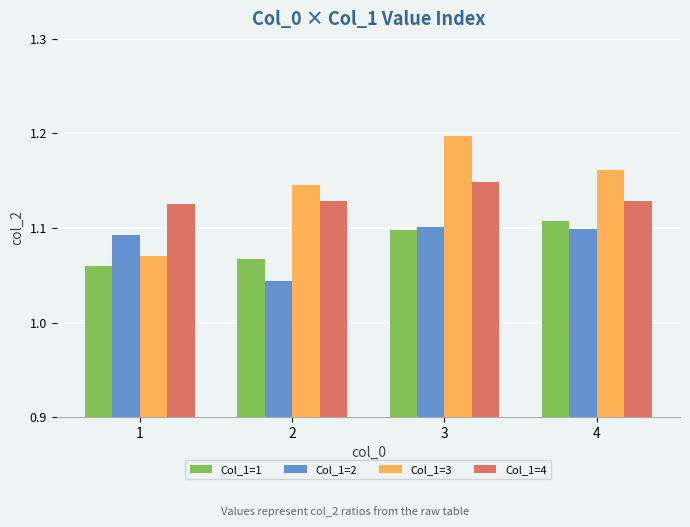

Is it true that Col_1=3 equals 1.2 at 4?

True